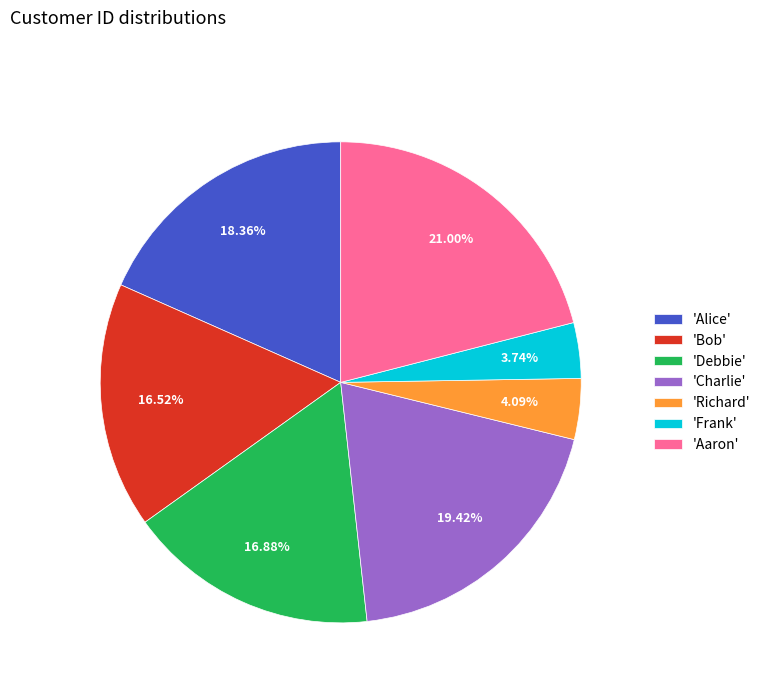

Does 'Alice' account for over 50% of the chart?

No